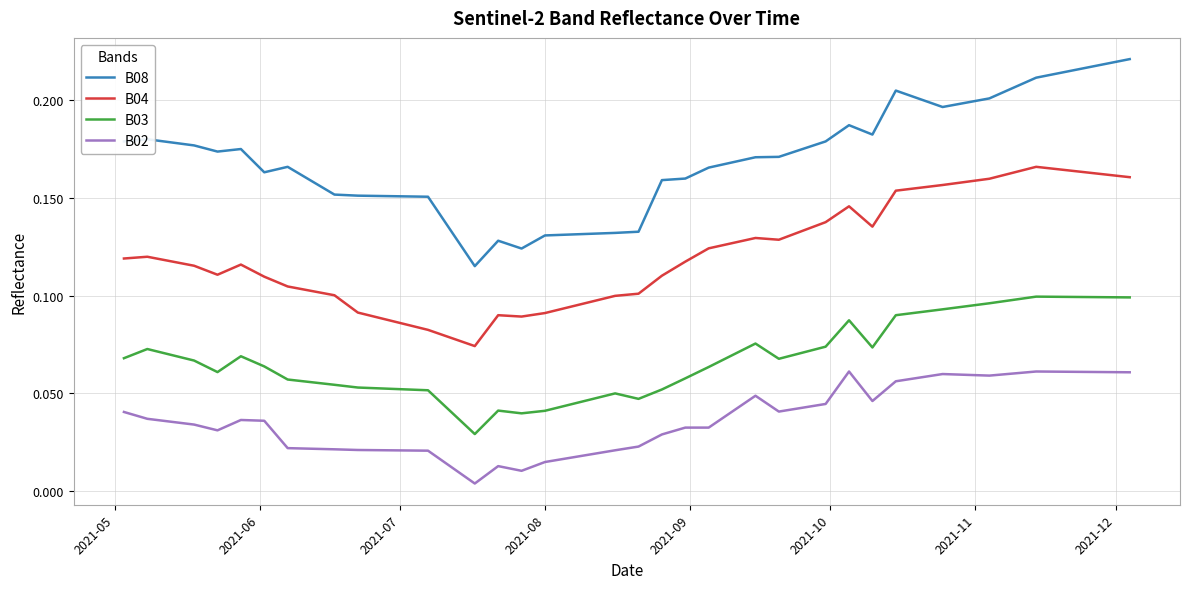

Rank the series by their average value, from lowest to highest.

B02, B03, B04, B08